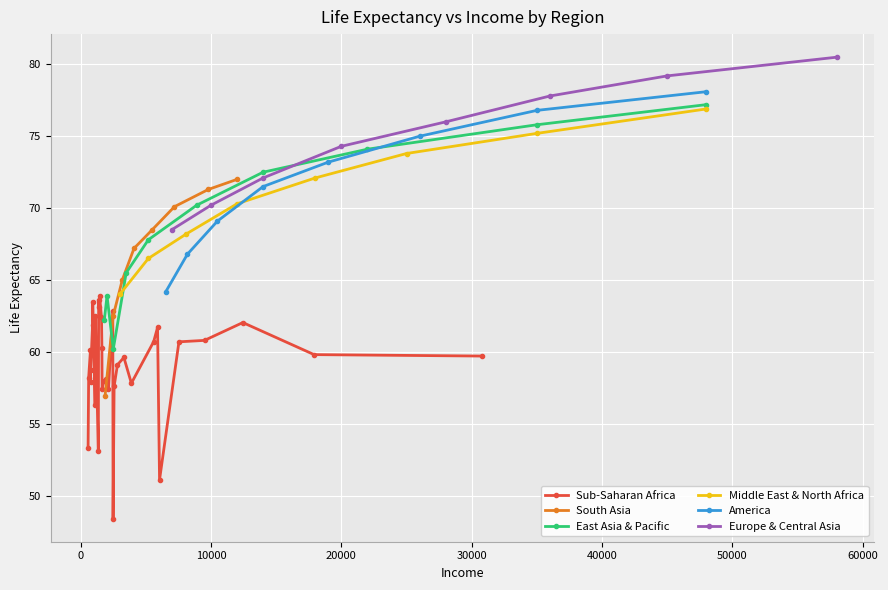

What is the sum of all America values?

574.7